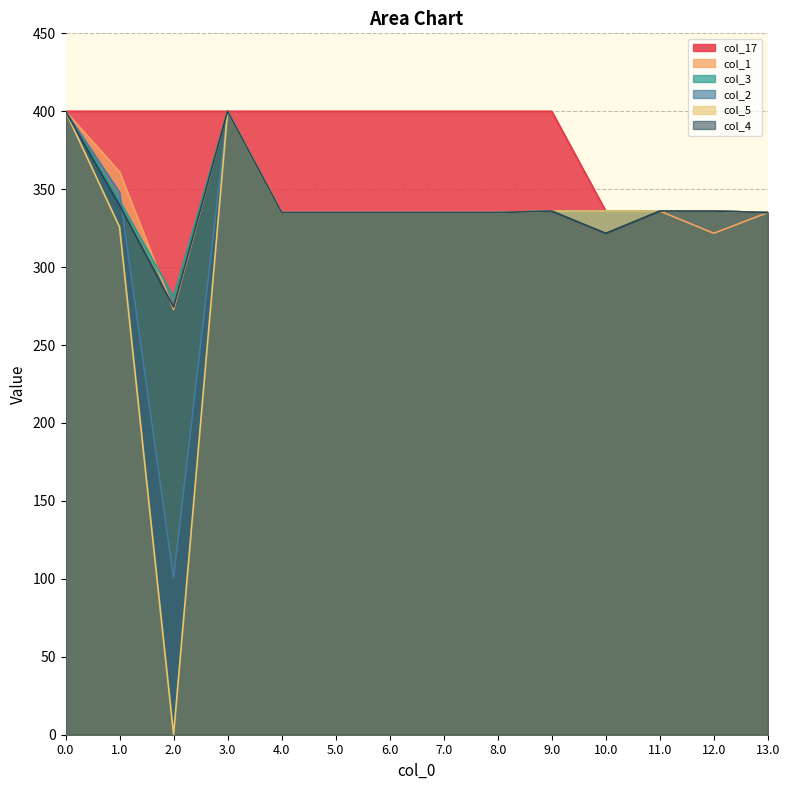

Is it true that col_4 equals 176.7 at 6.0?

False